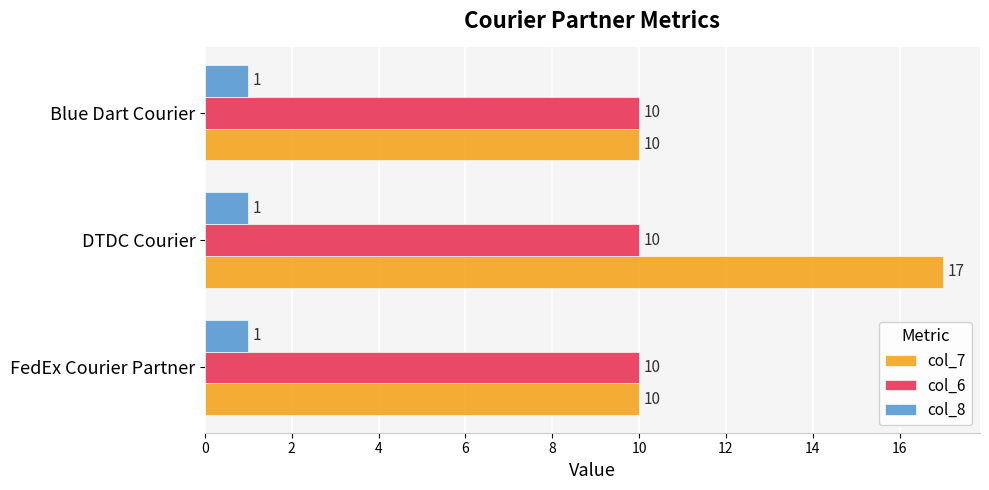

Which series has the largest range (max minus min)?

col_7